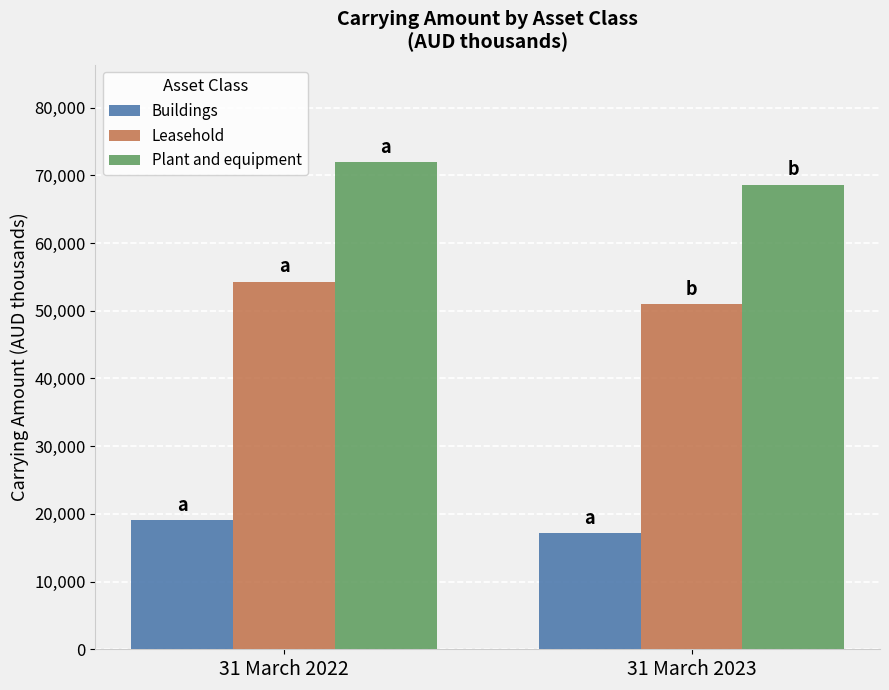

What is the difference between the maximum and minimum values in the Leasehold series?

3263